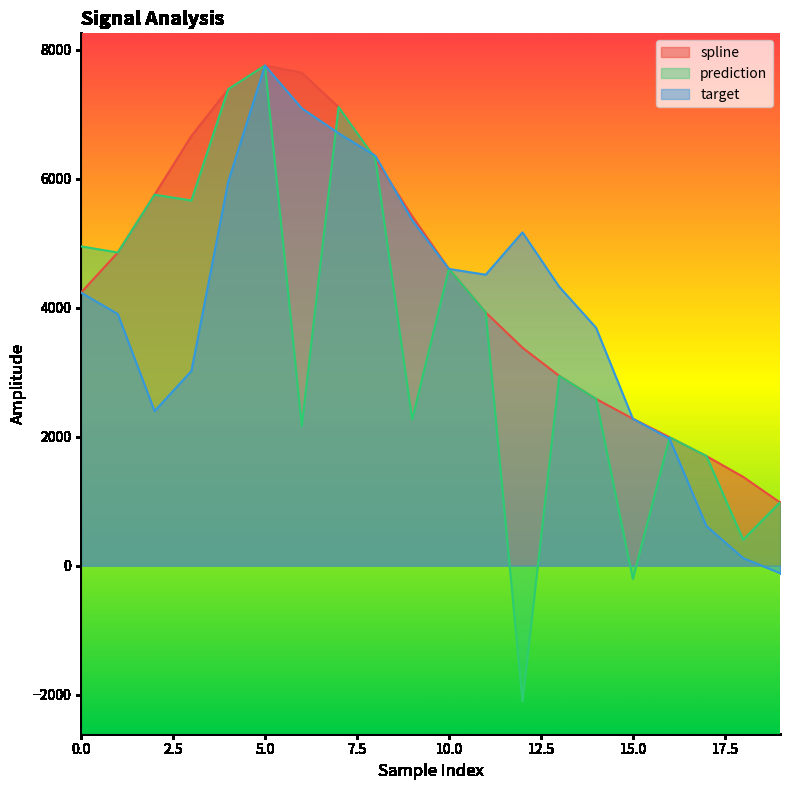

At which category does spline reach its first local peak?

5.0